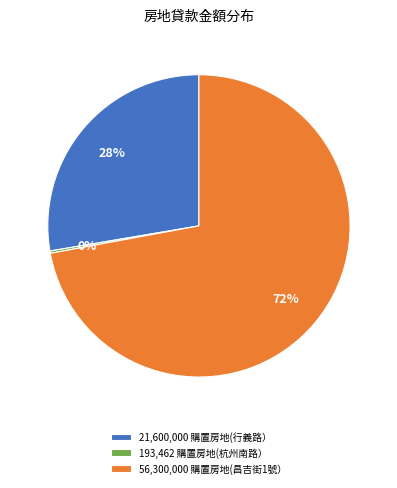

Is there a majority slice in this chart?

Yes